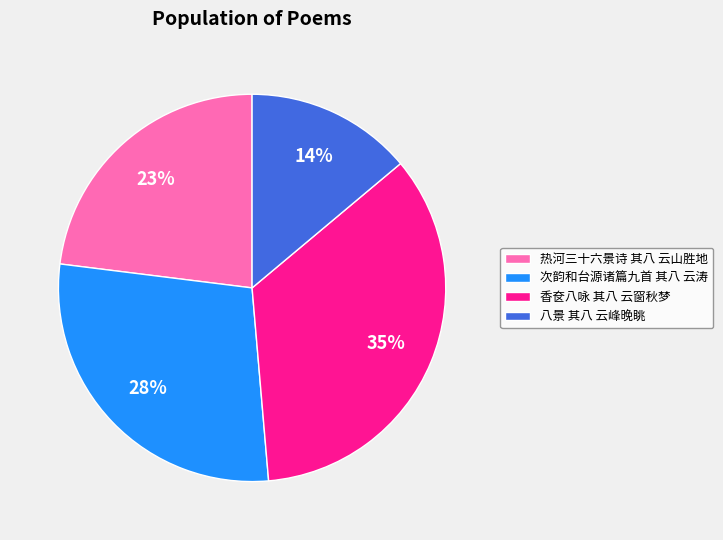

How many segments does this pie chart have?

4